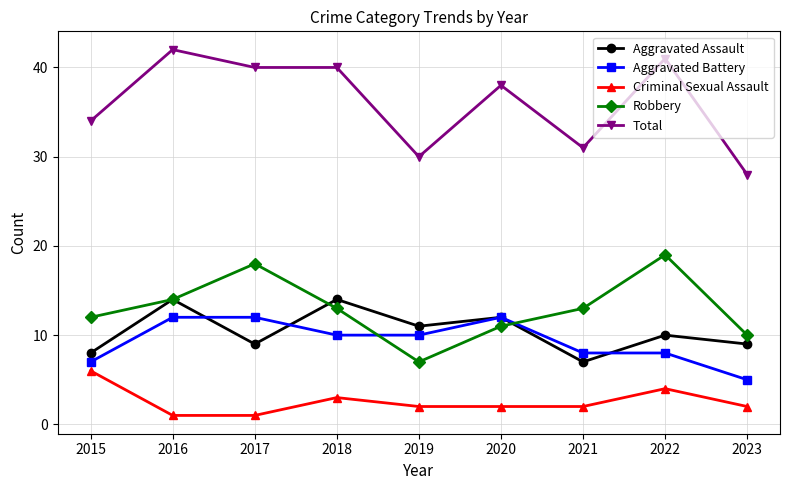

At which label does Robbery first exceed 13?

2016